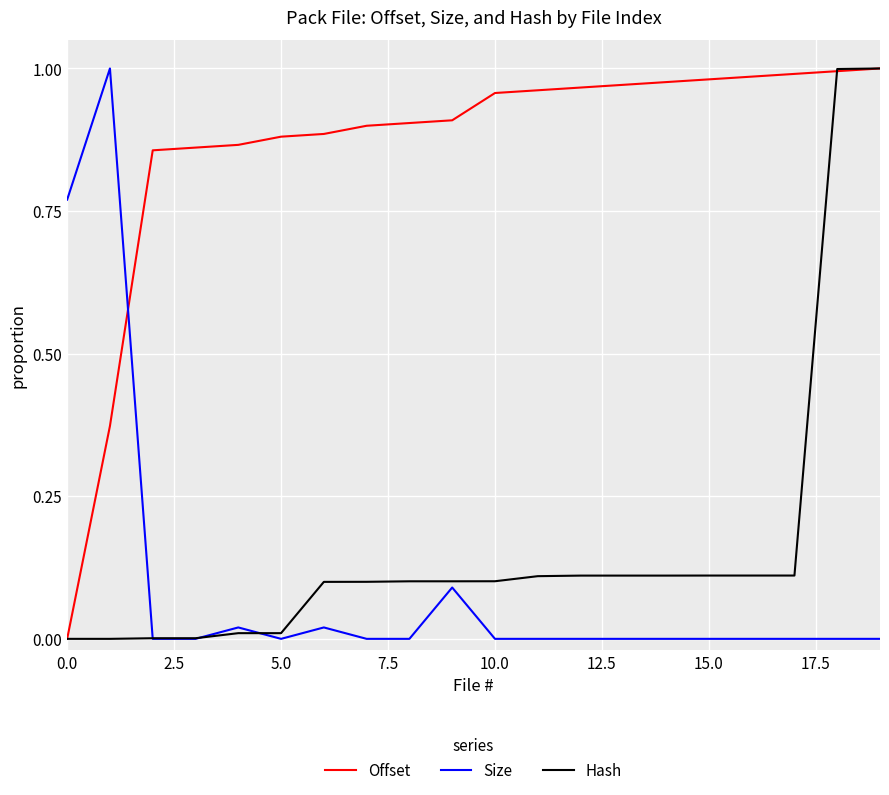

Which series has the largest total across all categories?

Offset